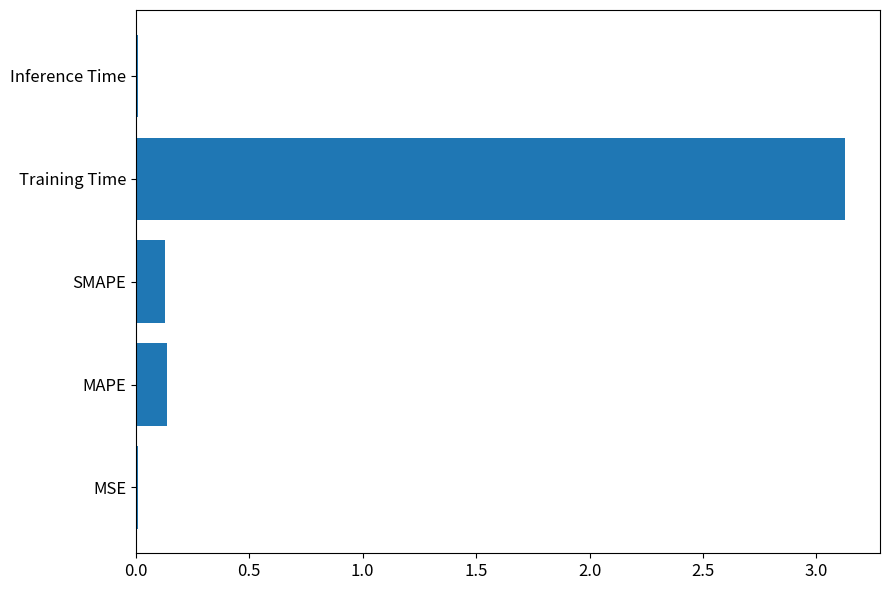

The value at Inference Time is 0.0. True or false?

True